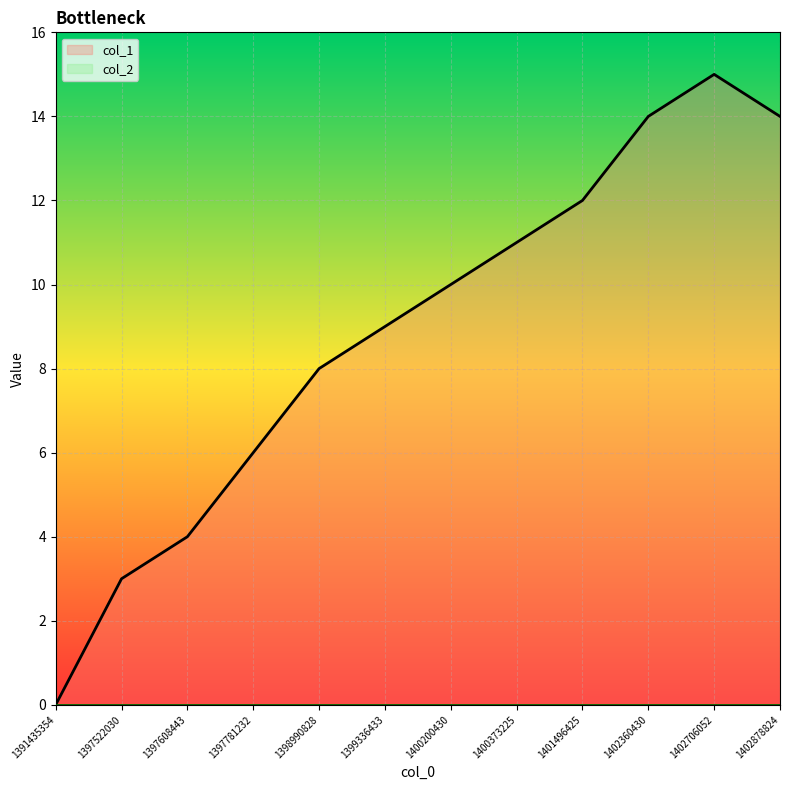

What is the greatest value displayed?

15